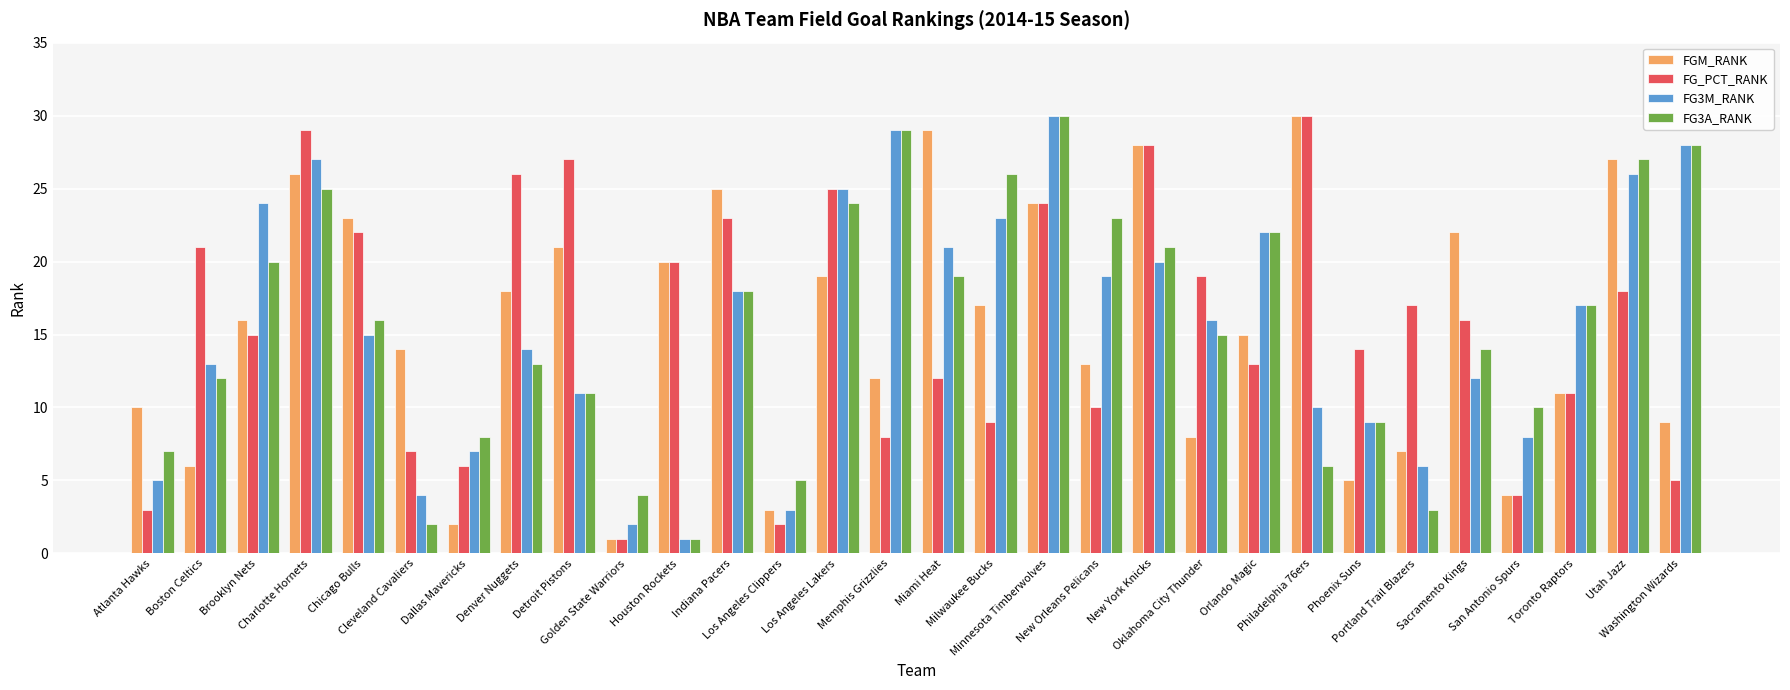

What is the greatest value displayed?

30